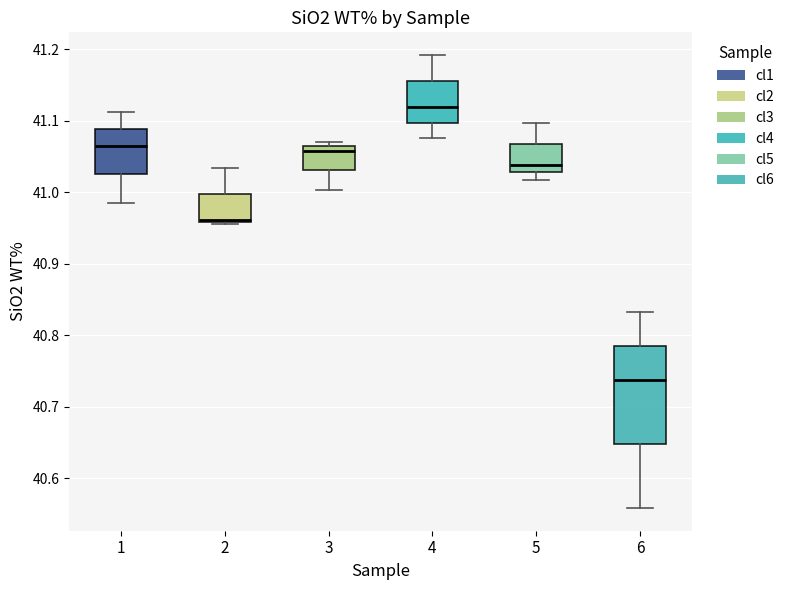

Reading left to right, read every box against the y-axis: the position of its median line, the range the box covers, and the ends of its whiskers. The values are not printed on the chart, so give them approximately, as read against the axis.

1: median 41.06, box 41.03 to 41.09, whiskers 40.99 to 41.11
2: median 40.96 (just above the box's lower edge), box 40.96 to 41.00, whiskers 40.96 (just below the box's lower edge) to 41.03
3: median 41.06 (just below the box's upper edge), box 41.03 to 41.06, whiskers 41.00 to 41.07
4: median 41.12, box 41.10 to 41.16, whiskers 41.08 to 41.19
5: median 41.04, box 41.03 to 41.07, whiskers 41.02 to 41.10
6: median 40.74, box 40.65 to 40.79, whiskers 40.56 to 40.83